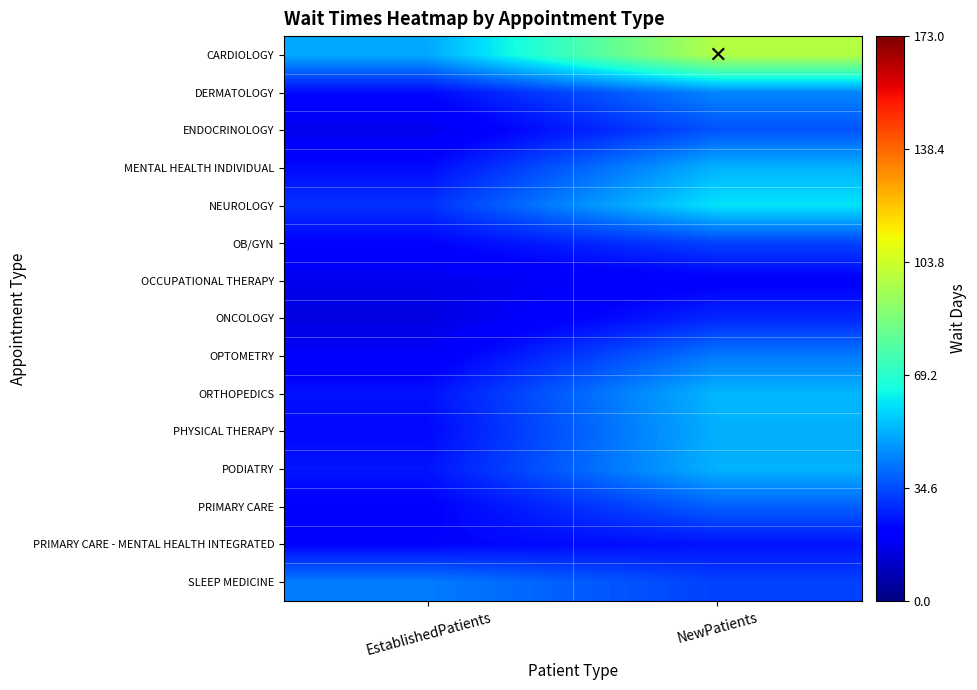

At which category does the chart reach its minimum across all series?

EstablishedPatients